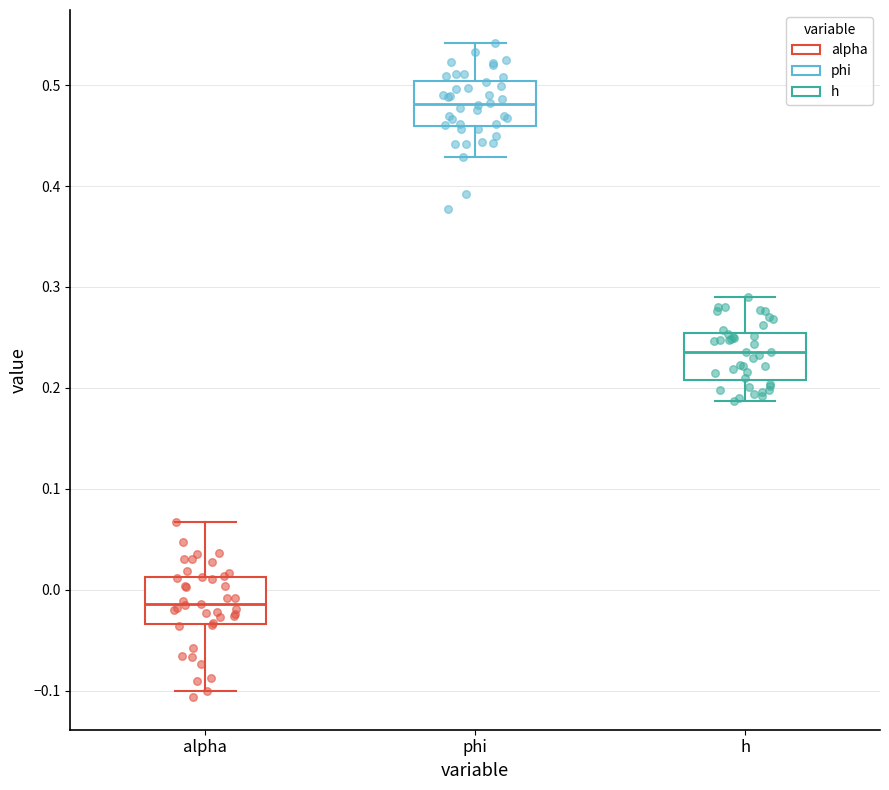

Reading left to right, transcribe this box plot: for each box, give where its median line is, the range the box spans, and where its two whiskers end, as read against the y-axis. The values are not printed on the chart, so give them approximately, as read against the axis.

alpha: median -0.01, box -0.03 to 0.01, whiskers -0.10 to 0.07
phi: median 0.48, box 0.46 to 0.50, whiskers 0.43 to 0.54
h: median 0.24, box 0.21 to 0.25, whiskers 0.19 to 0.29